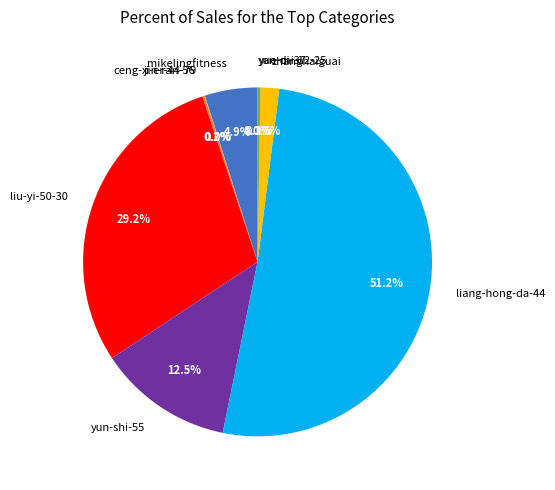

What portion of the pie excludes yun-shi-55?

87.5%